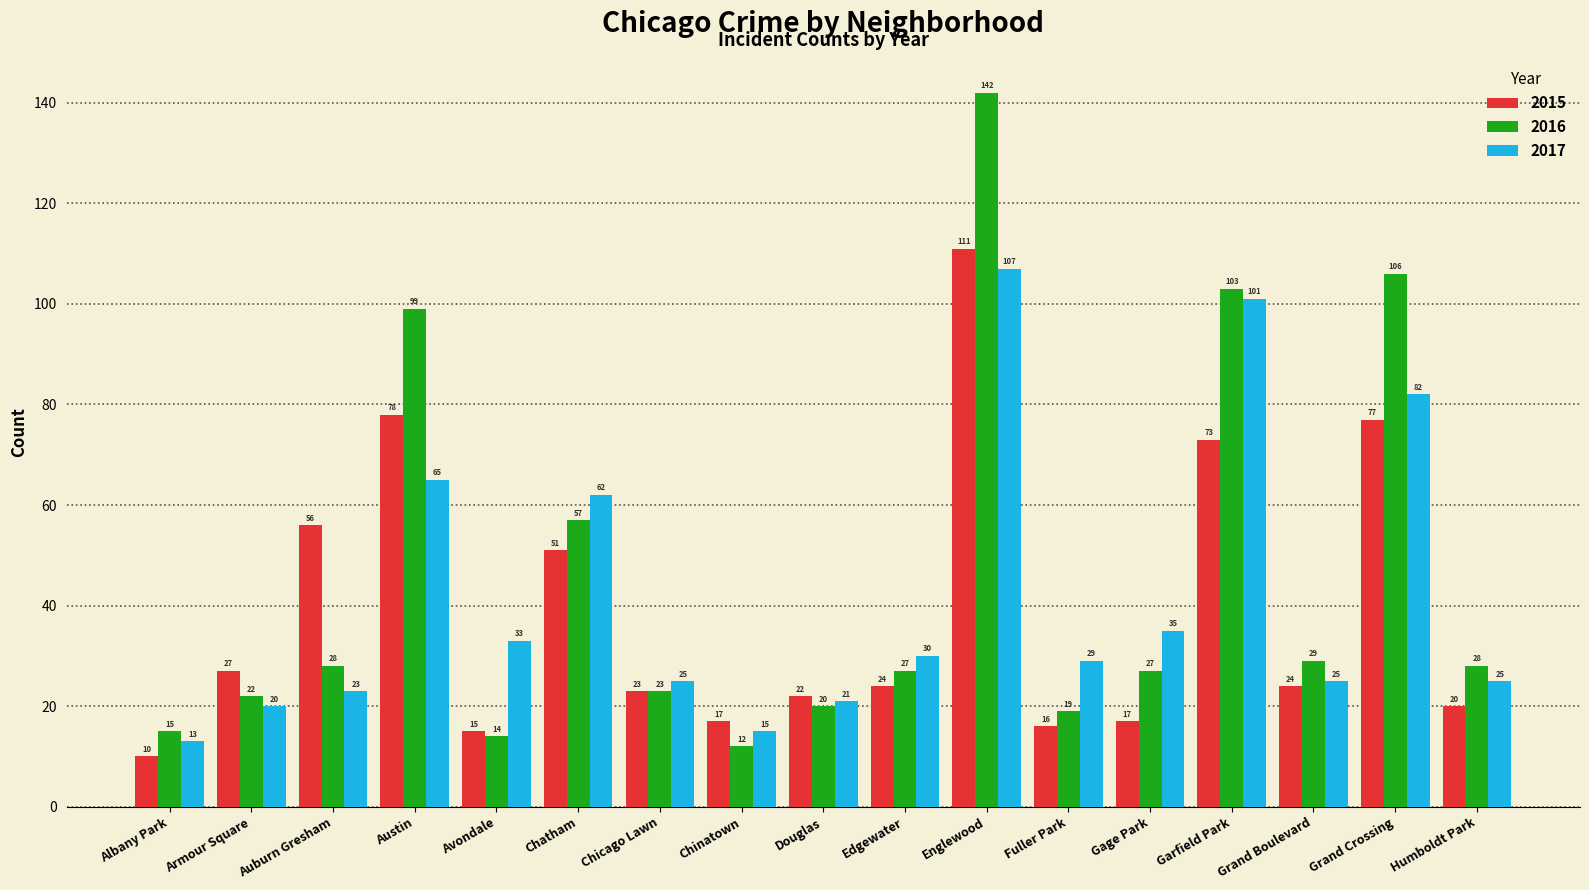

Where does the 2017 series first go above 29?

Austin